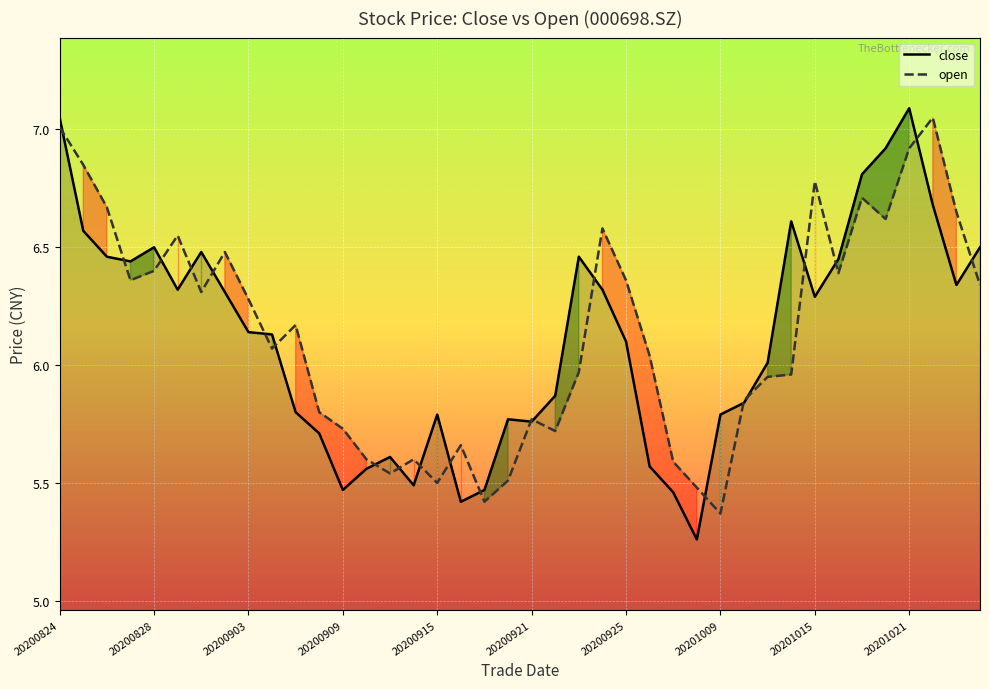

True or false: open has a value of 2.1 at 20200824.

False